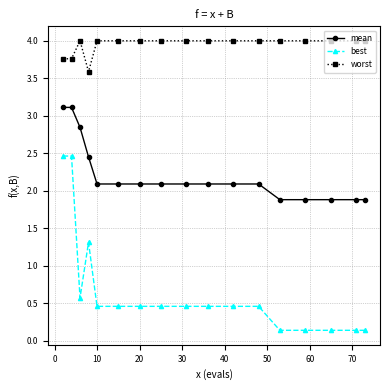

What is the difference between the maximum and minimum values in the mean series?

1.2